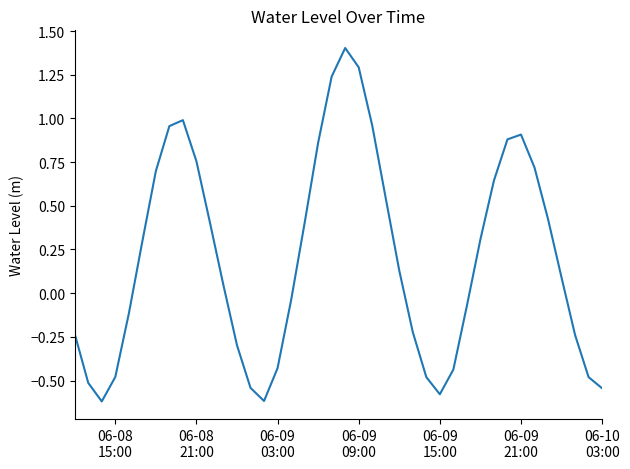

What is the average value?

0.2